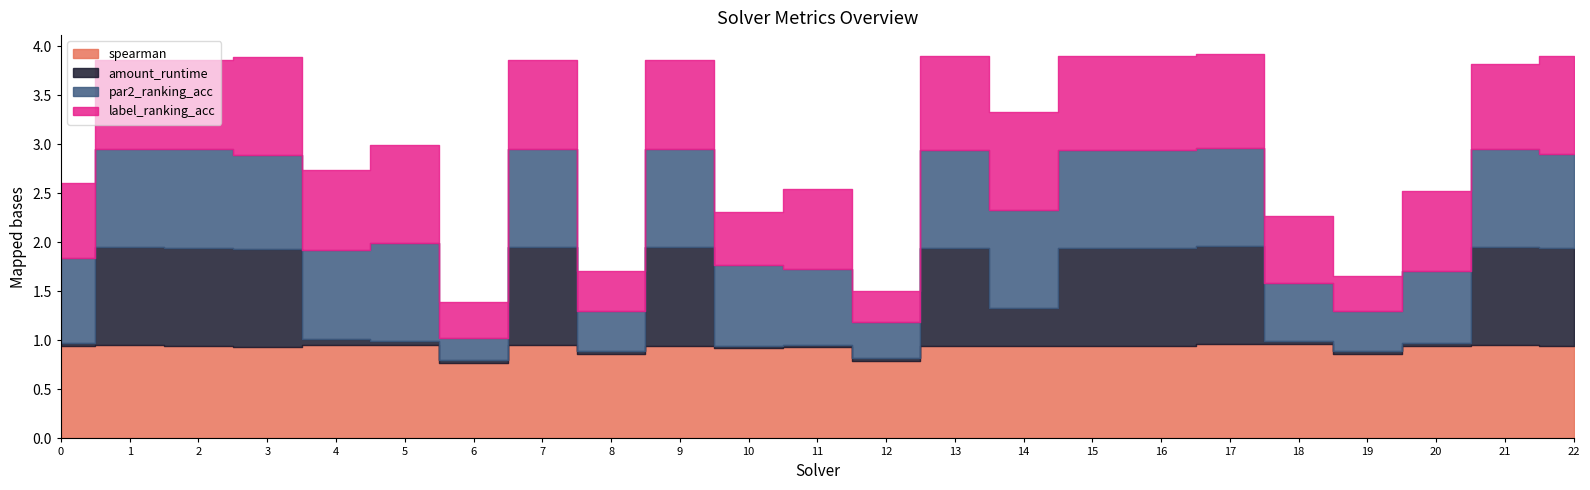

At 9, list the series in order from largest to smallest.

amount_runtime, par2_ranking_acc, spearman, label_ranking_acc